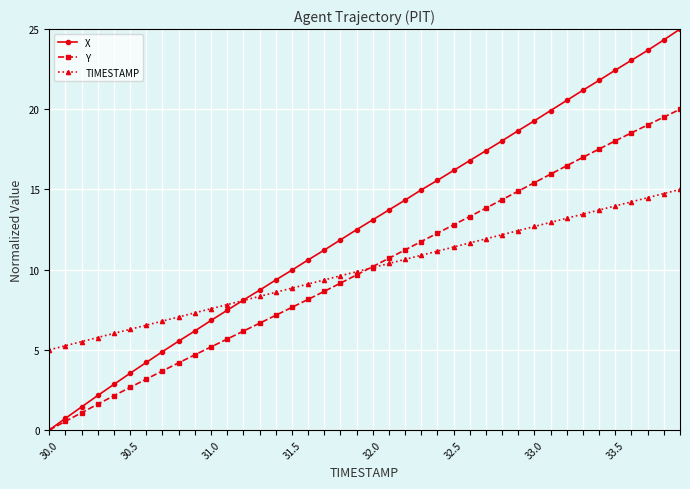

Which series has the widest spread of values?

X